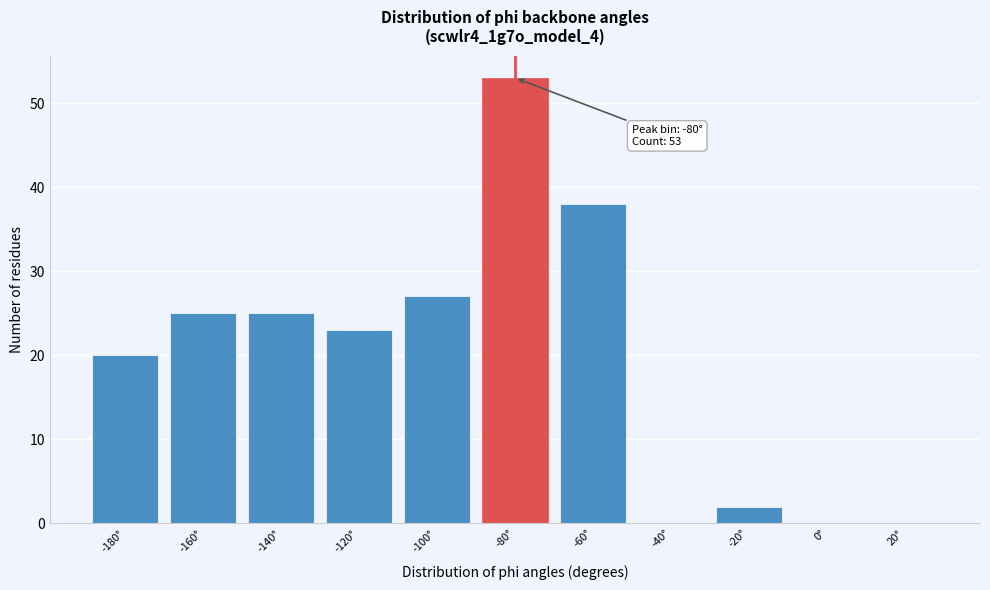

Reading left to right, transcribe all the data shown in this chart.

-180°=20	-160°=25	-140°=25	-120°=23	-100°=27	-80°=53	-60°=38	-40°=0	-20°=2	0°=0	20°=0